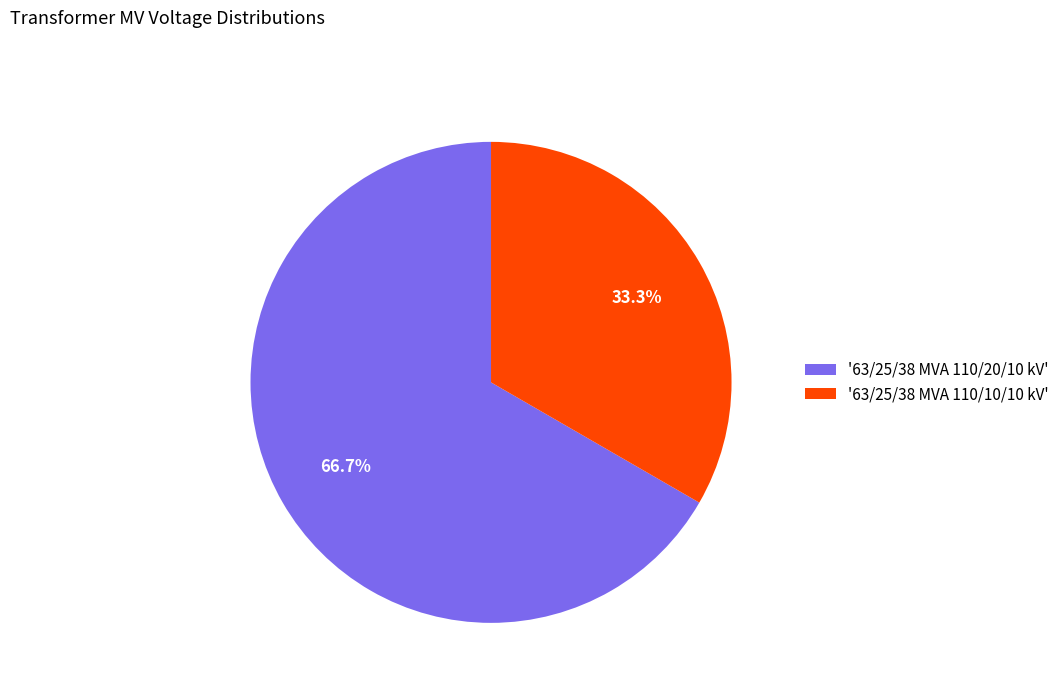

Count the number of slices in the pie.

2